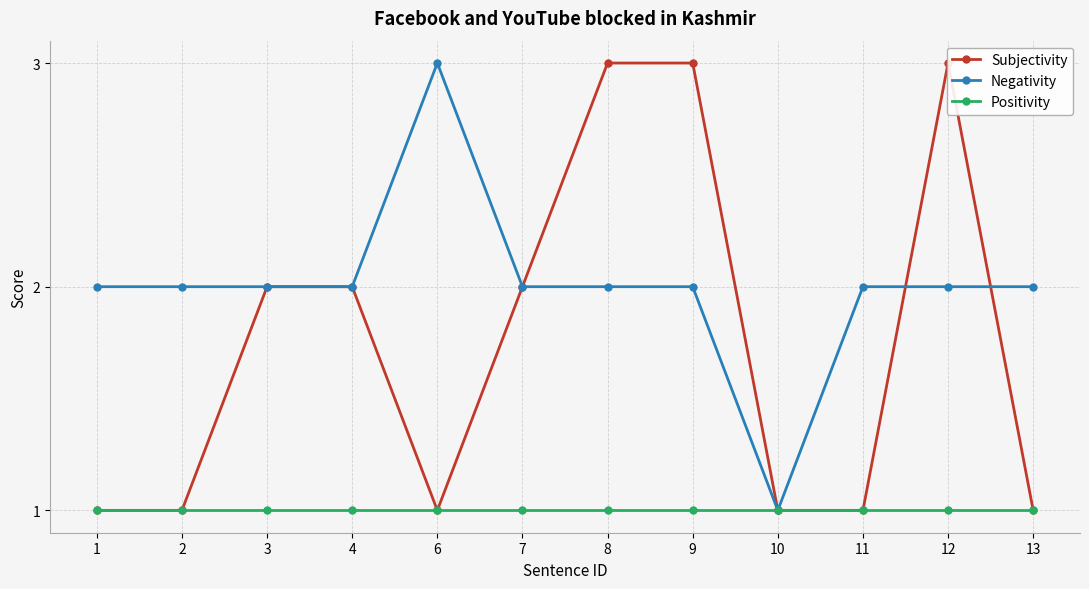

At which category does Negativity reach its first local valley?

10